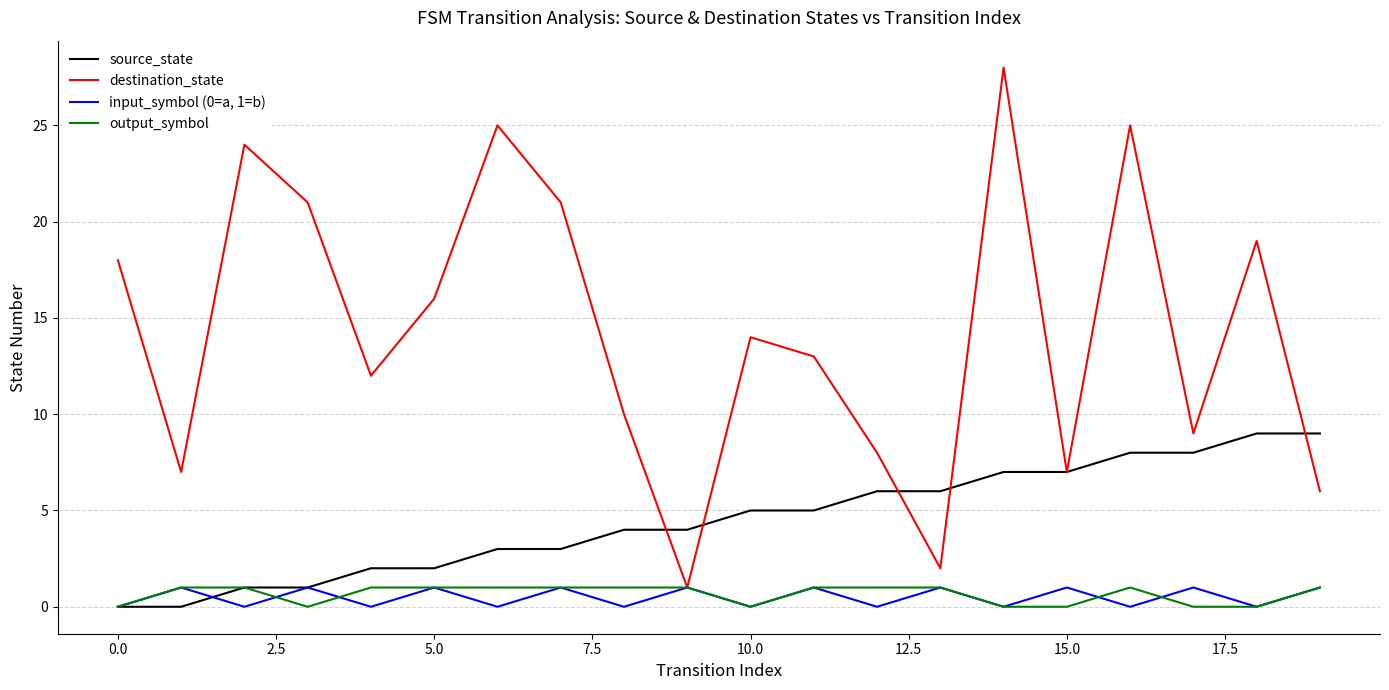

Which series has the largest total across all categories?

destination_state